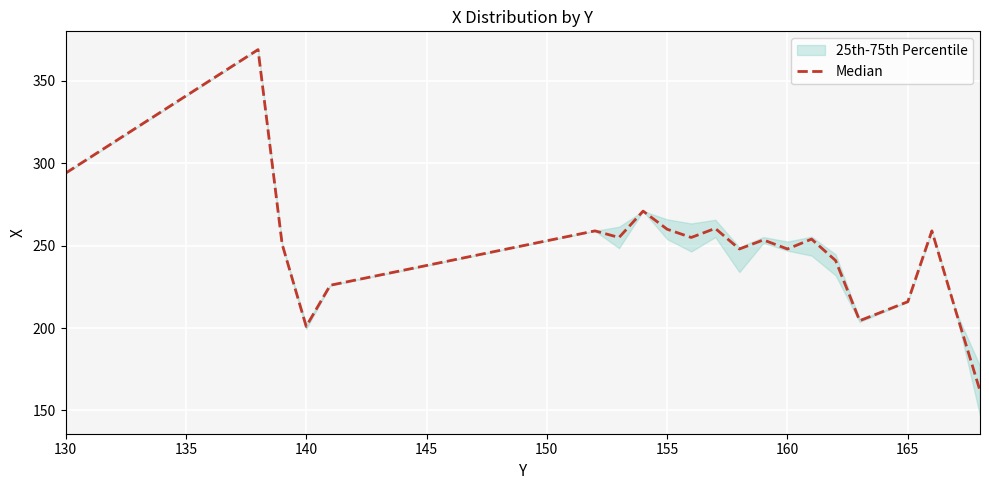

What is the maximum value shown in the chart?

369.0